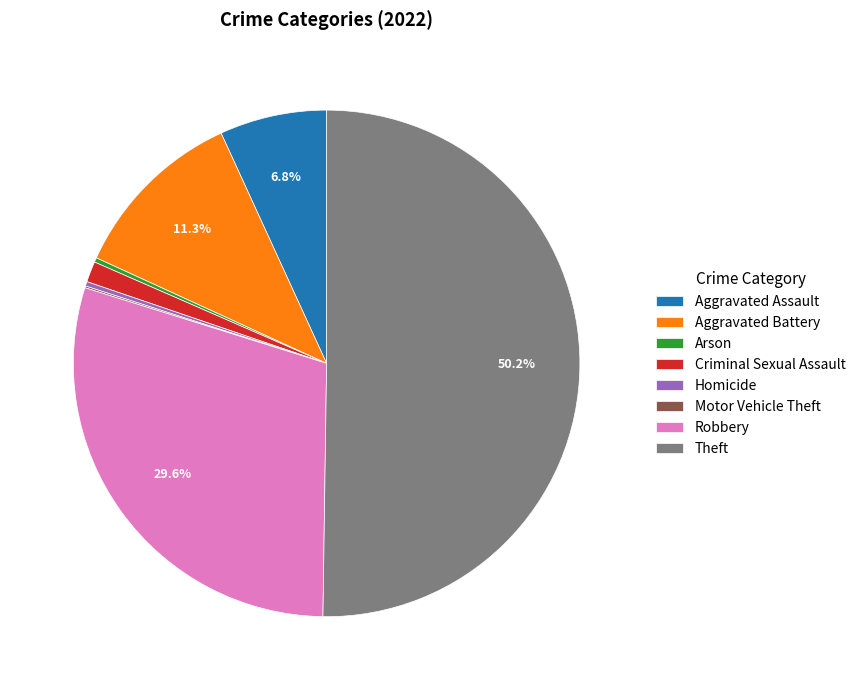

Between Criminal Sexual Assault and Homicide, which is larger?

Criminal Sexual Assault